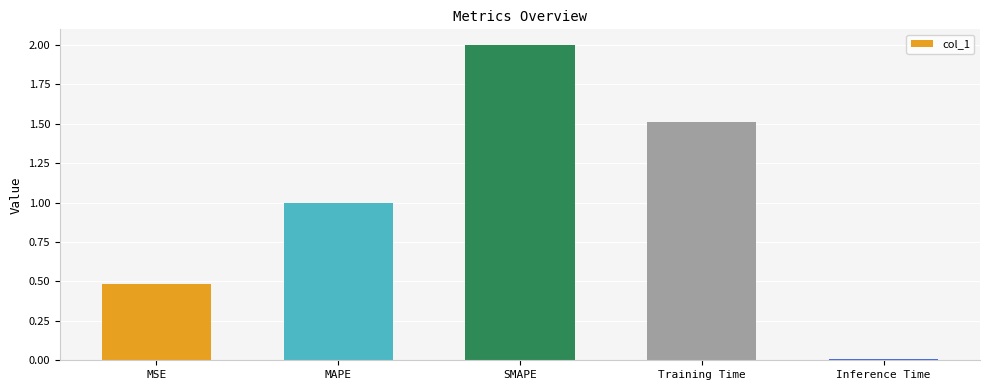

Which label corresponds to the smallest value in the chart?

Inference Time